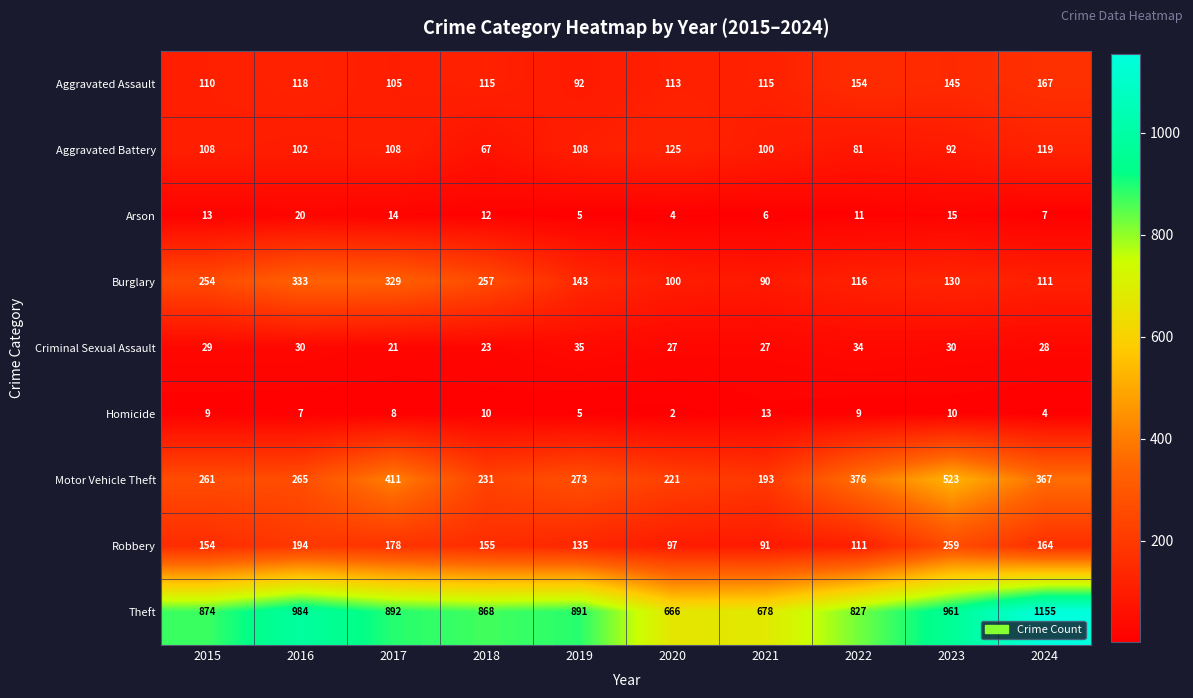

At 2018, list the series in order from smallest to largest.

Homicide, Arson, Criminal Sexual Assault, Aggravated Battery, Aggravated Assault, Robbery, Motor Vehicle Theft, Burglary, Theft